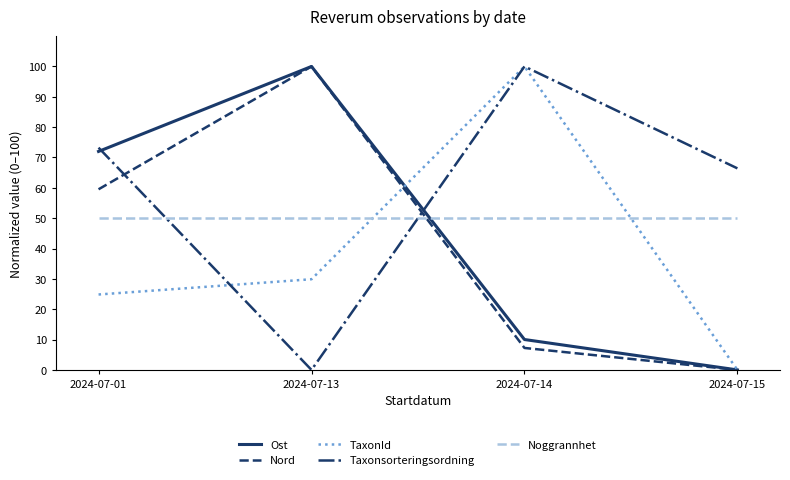

At which label does TaxonId first exceed 29?

2024-07-13